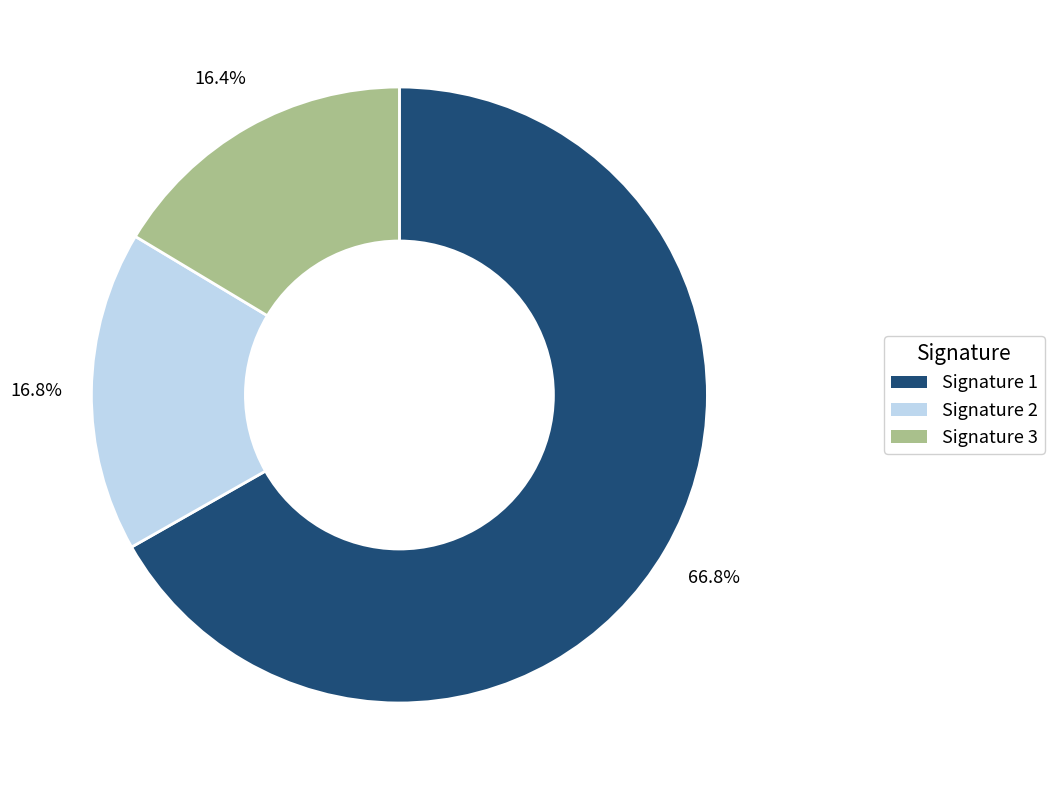

Is there any slice that represents more than half of the pie?

Yes